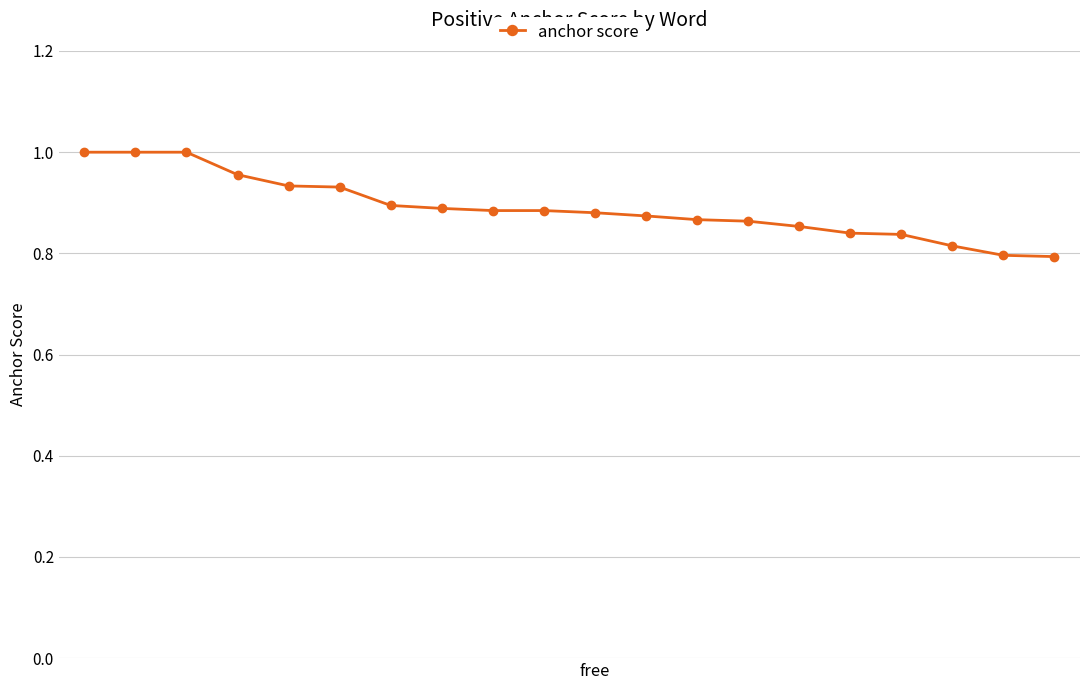

What is the sum of all values?

17.8